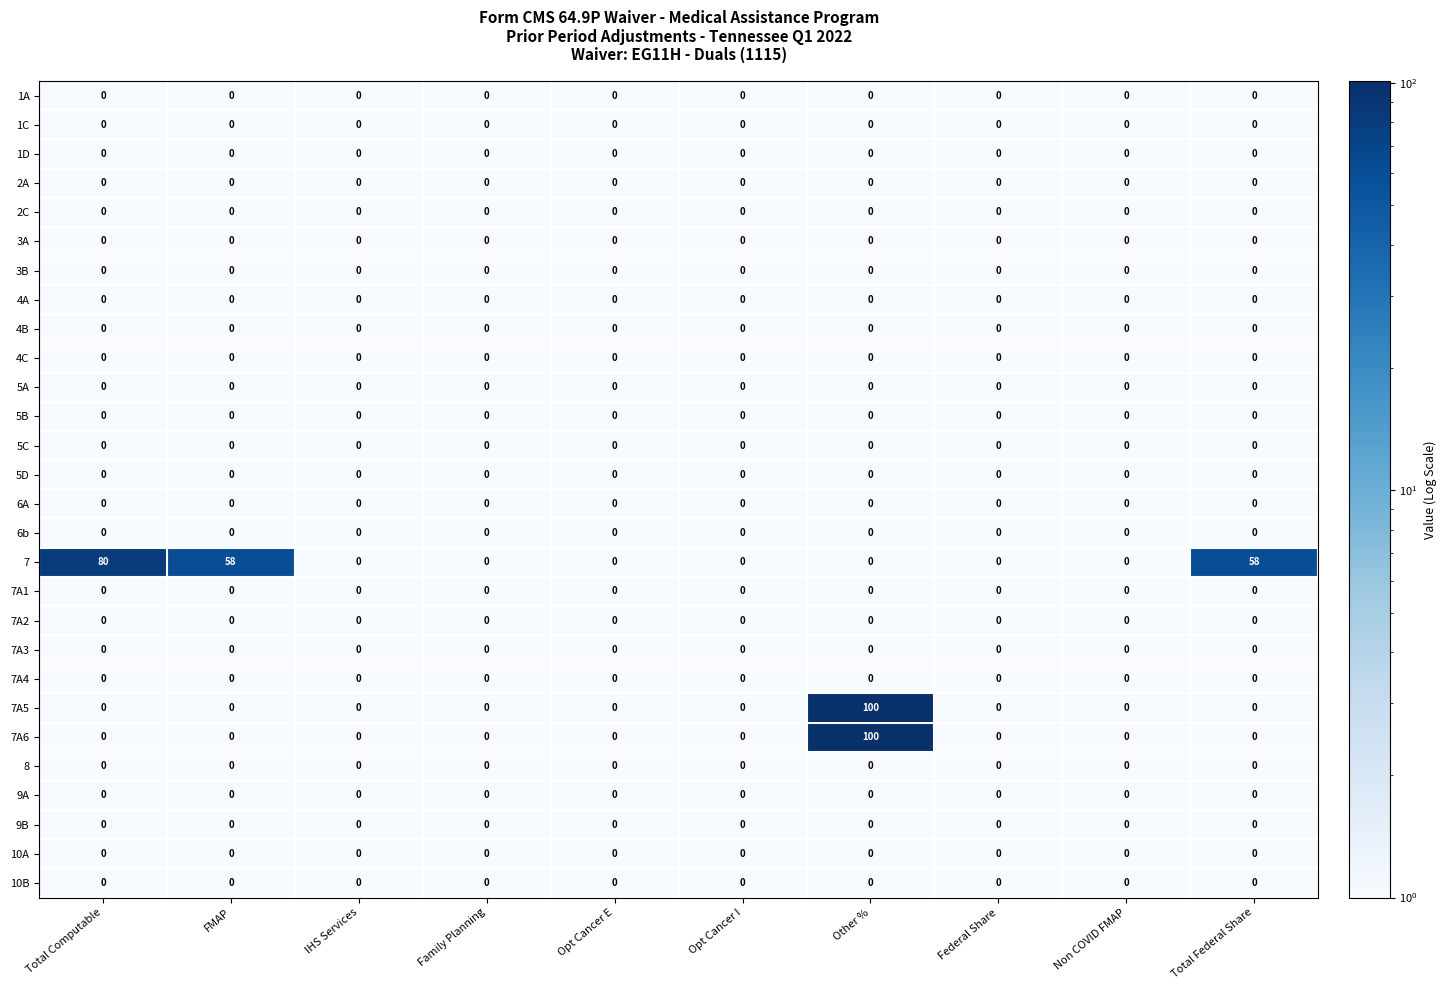

What is the greatest value displayed?

100